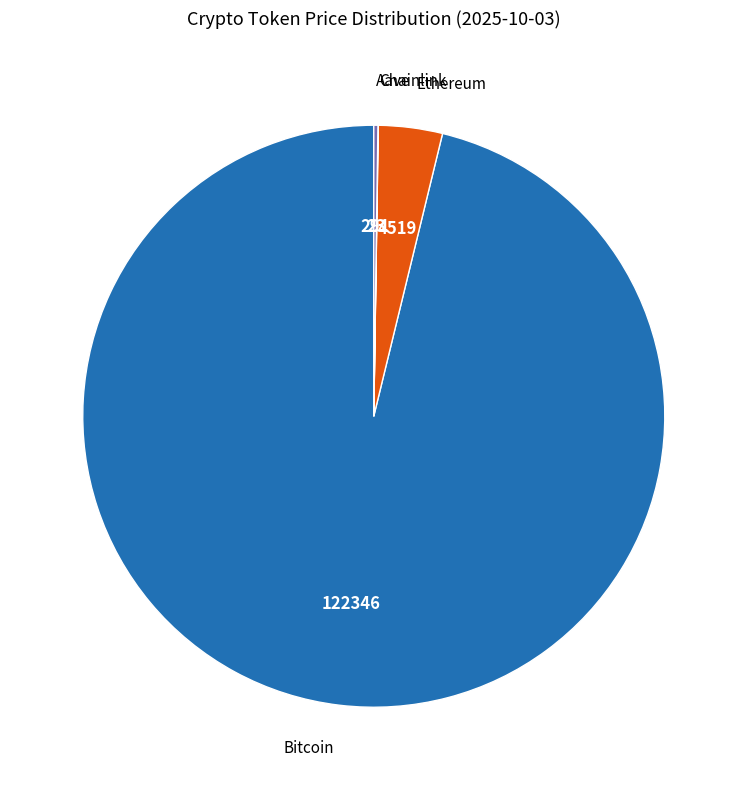

Is it true that Bitcoin is 96% of the pie?

True